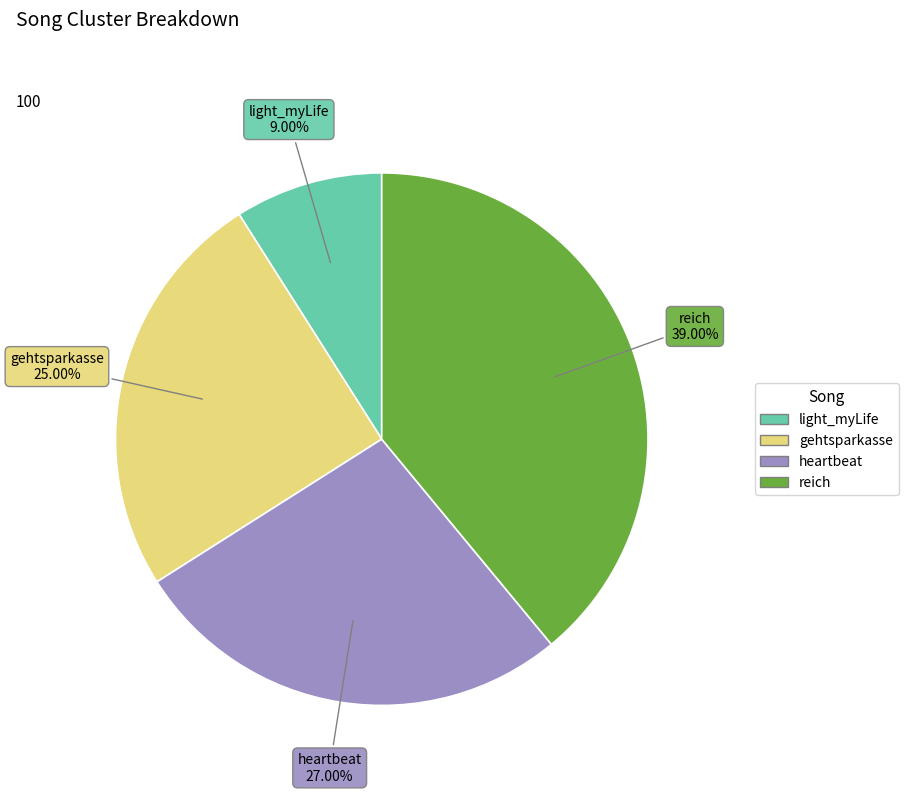

Does light_myLife account for over 50% of the chart?

No